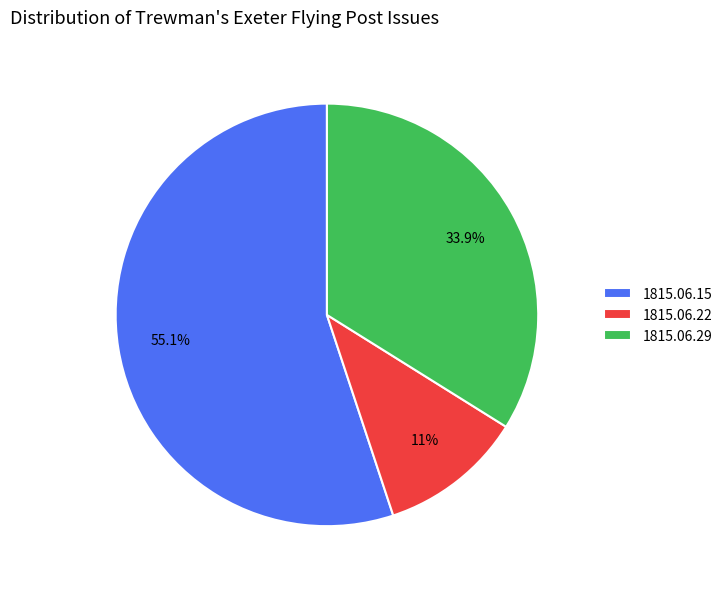

Is there any slice that represents more than half of the pie?

Yes